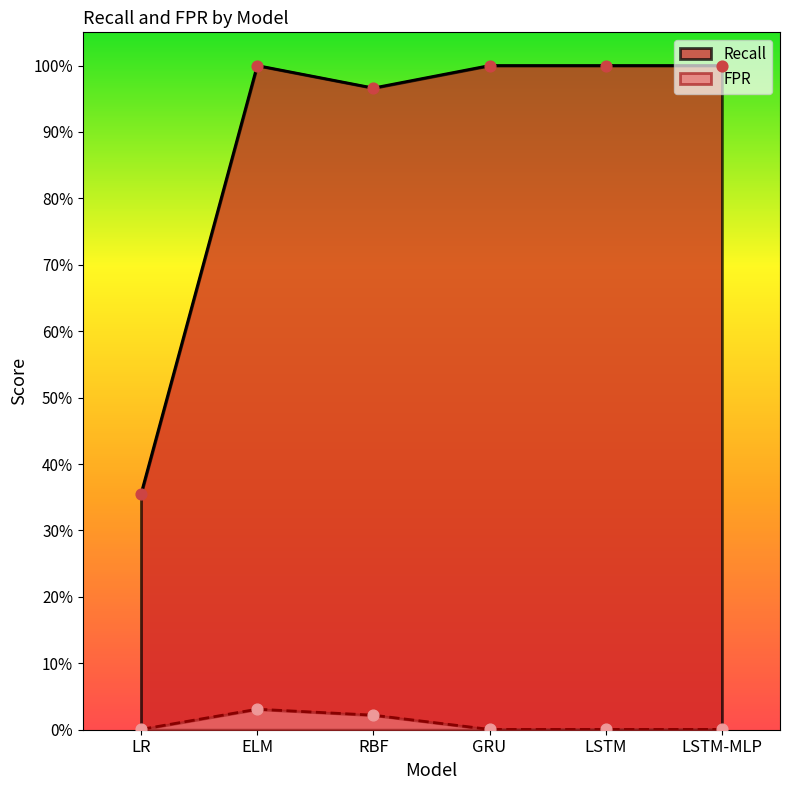

Which series has the largest total across all categories?

Recall